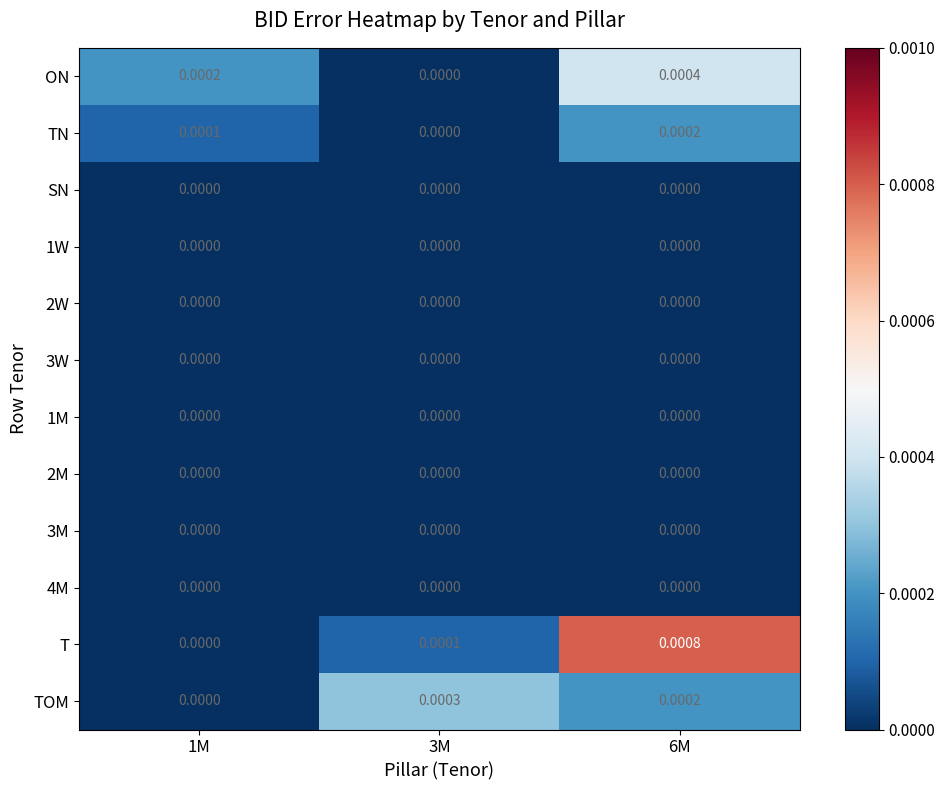

Which series has the widest spread of values?

T